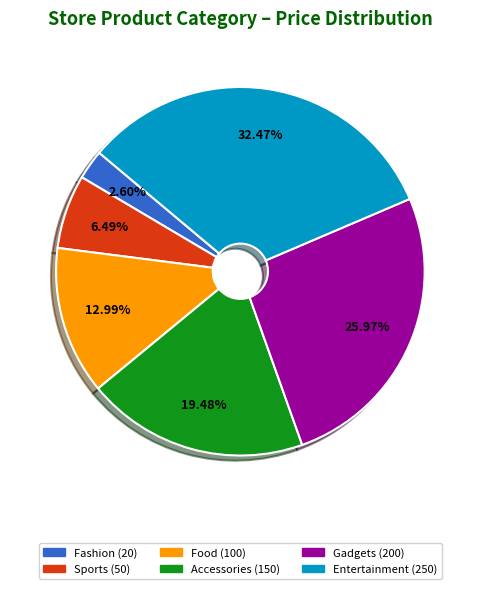

Which category has the smallest portion of the pie?

Fashion